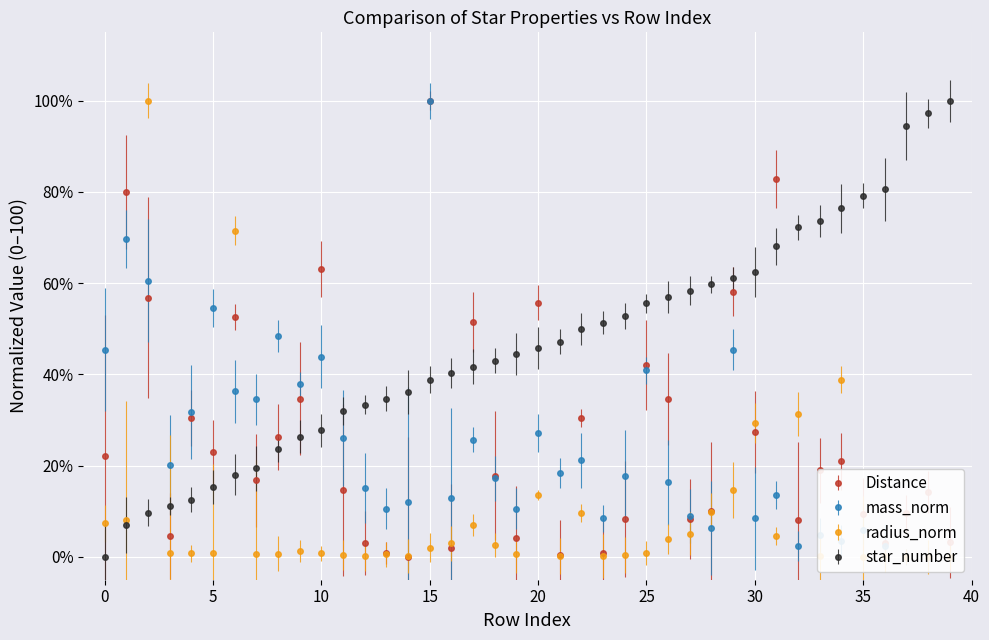

What is the sum of the star_number values at 0 and 33?

73.6